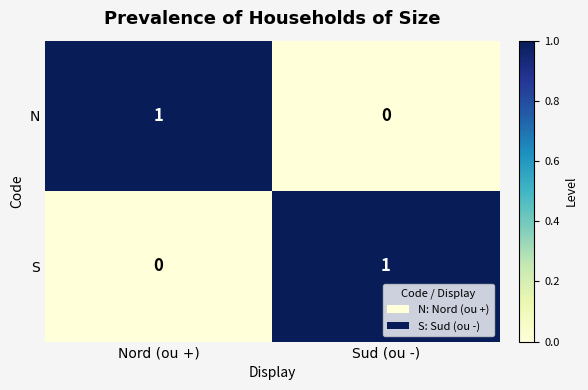

Count the number of categories in the chart.

2